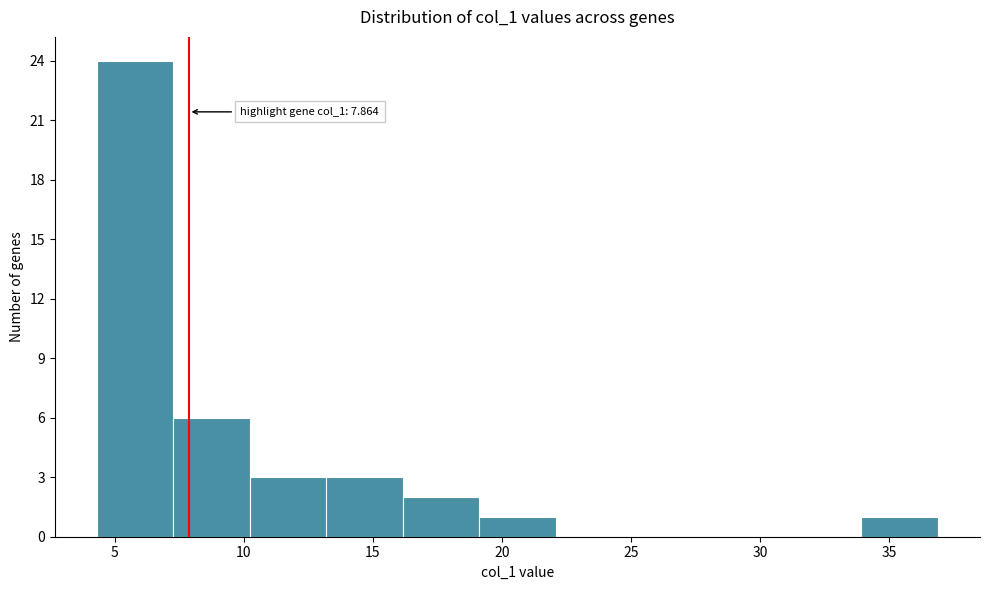

Over which range of the x-axis is the bar tallest?

4.5 to 7.5